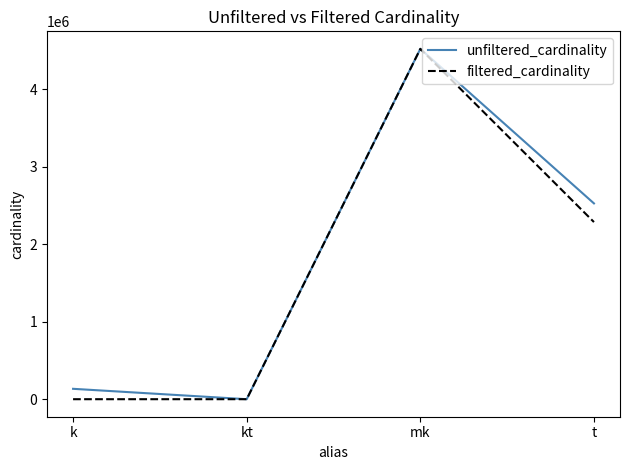

Between mk and t, which series saw the biggest shift?

filtered_cardinality